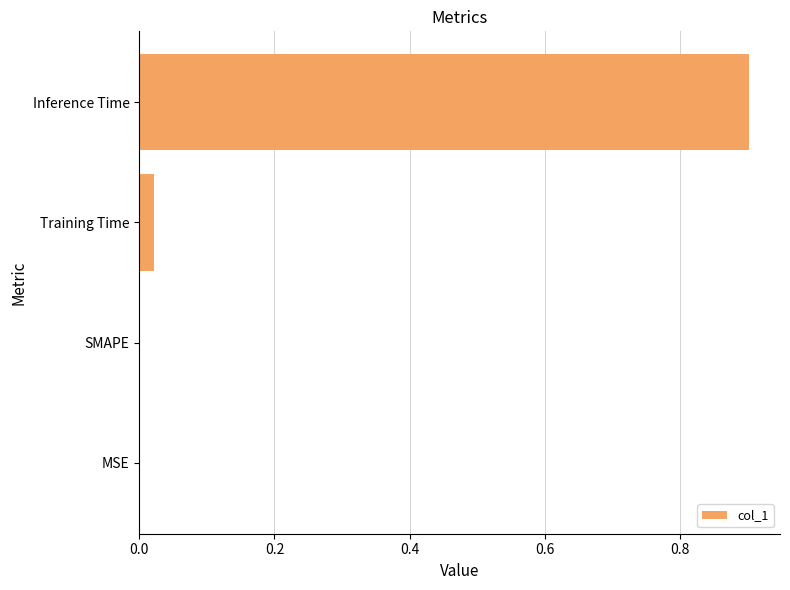

Which label corresponds to the largest value in the chart?

Inference Time